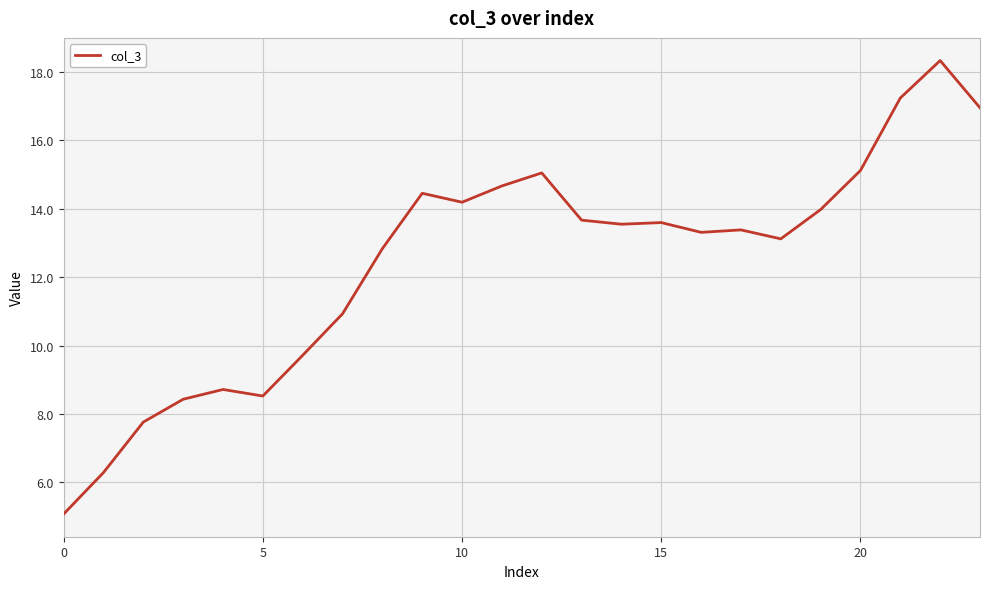

What is the minimum value shown in the chart?

5.1